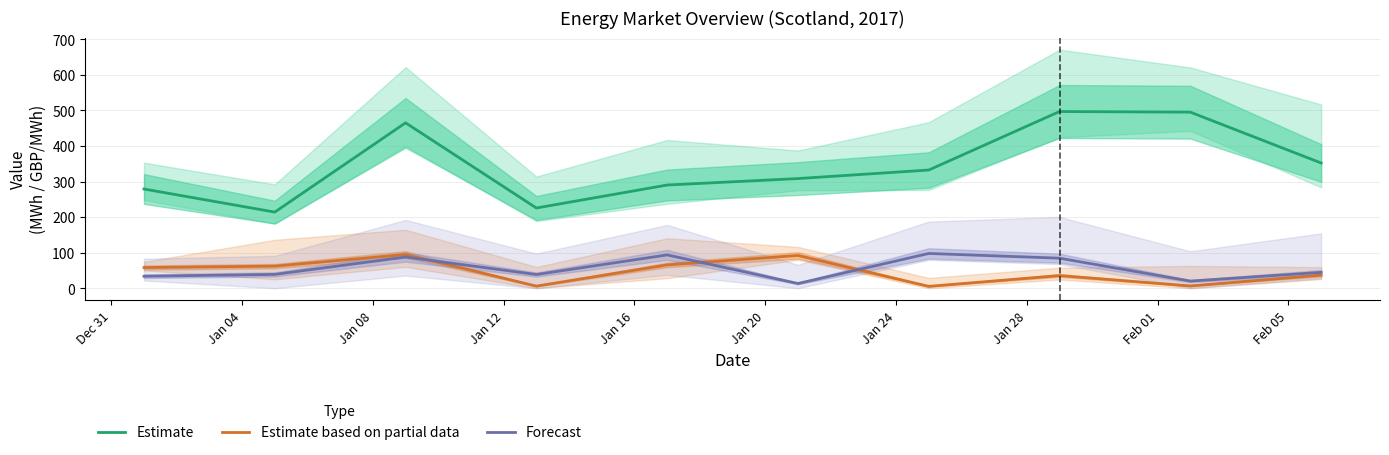

What is the maximum value for Estimate based on partial data?

94.8